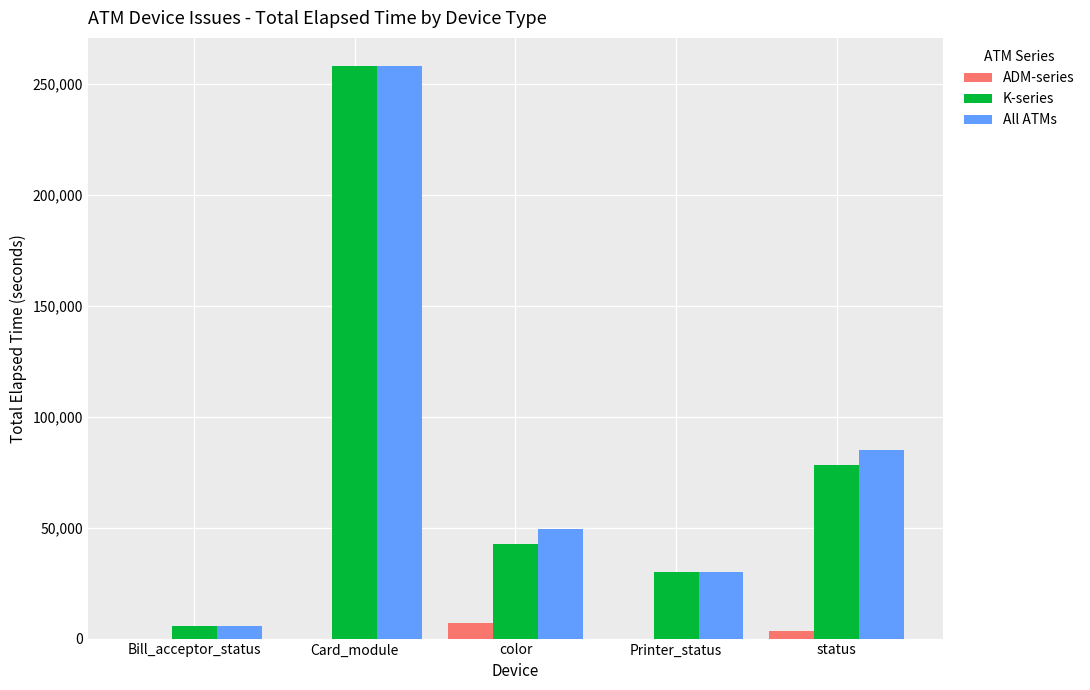

At which category is the sum across all series the highest?

Card_module